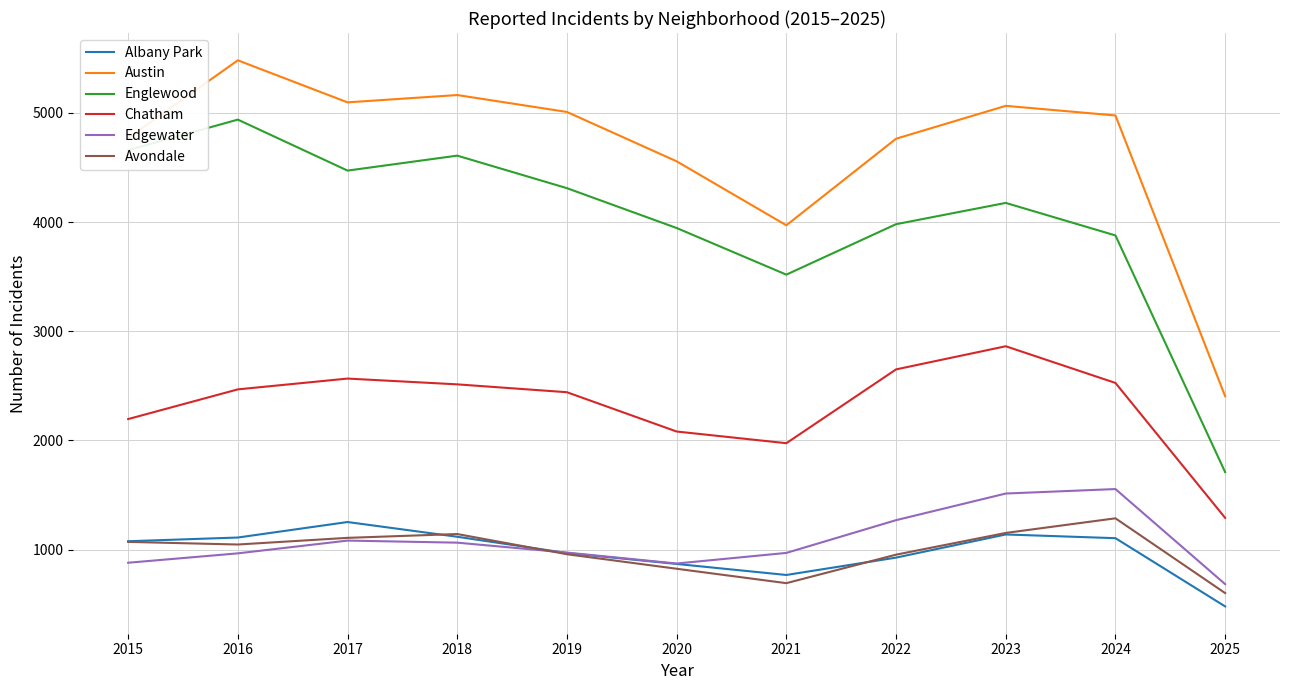

In Englewood, how many points are lower than both neighbors (excluding endpoints)?

2